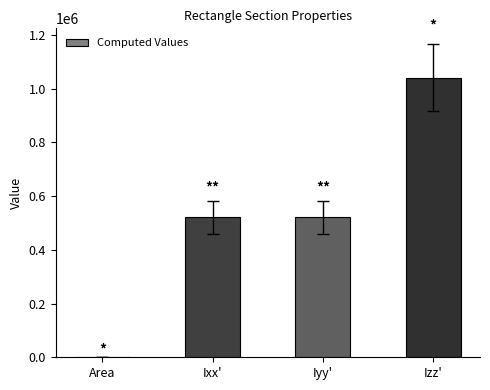

What is the ratio of the value at Izz' to the value at Iyy'?

2.0